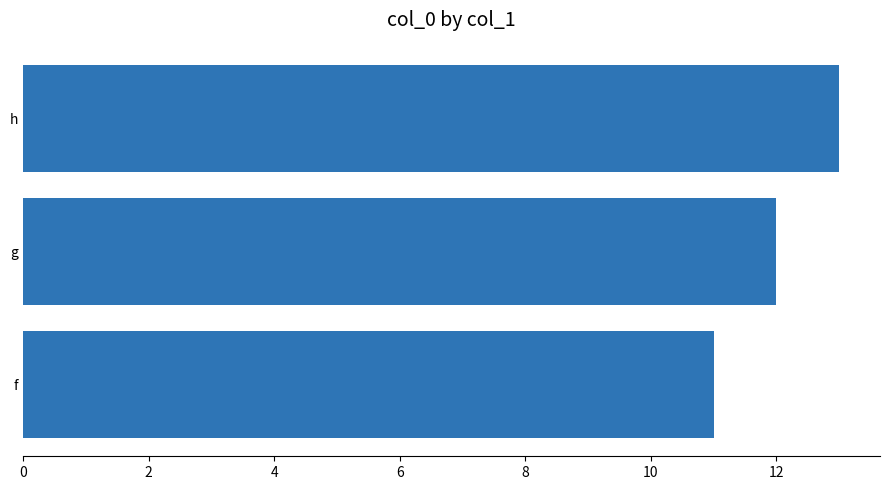

Rank the categories by value from highest to lowest.

h, g, f